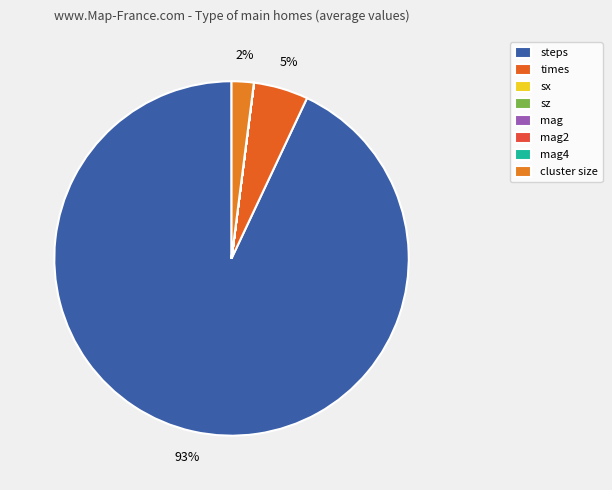

Which slice is the largest?

steps